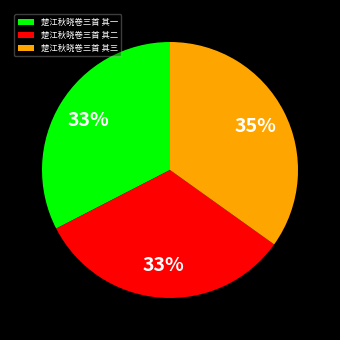

Is it true that 楚江秋晓卷三首 其三 is 21% of the pie?

False